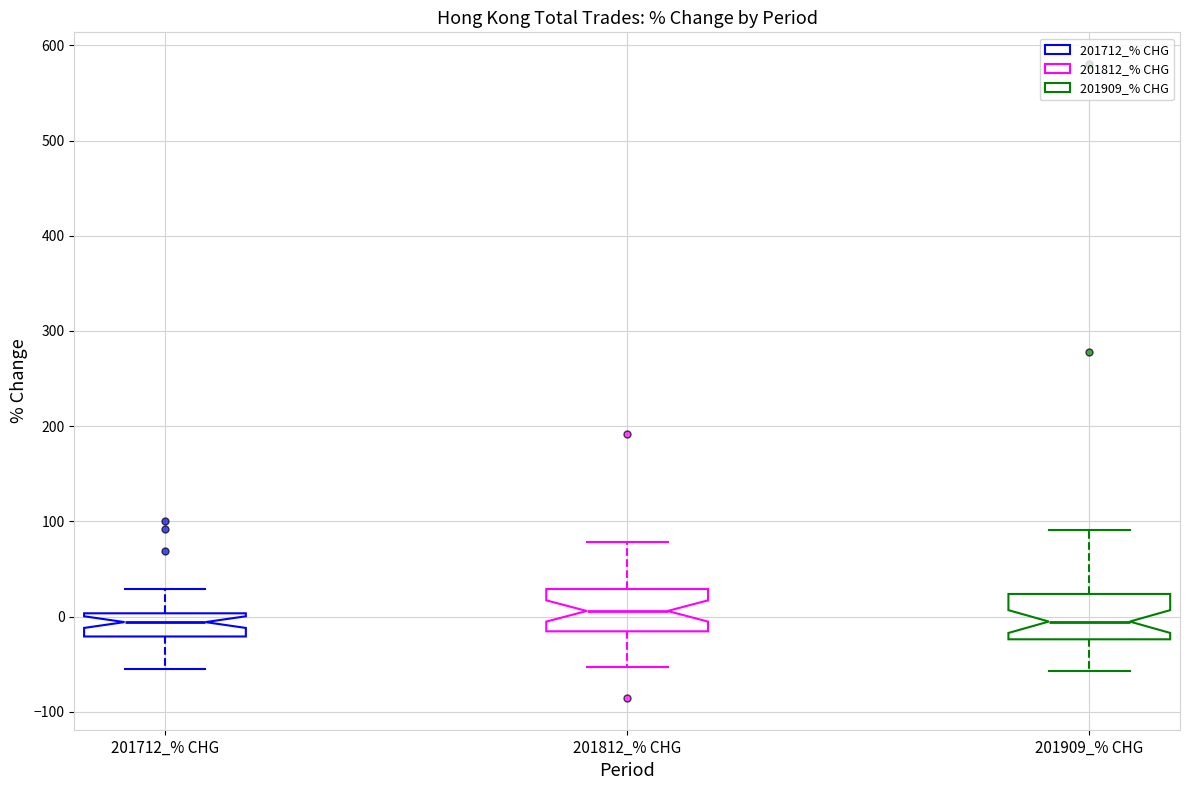

Reading left to right, transcribe this box plot: for each box, give where its median line is, the range the box spans, and where its two whiskers end, as read against the y-axis. The values are not printed on the chart, so give them approximately, as read against the axis.

201712_% CHG: median -10, box -20 to 0, whiskers -50 to 30
201812_% CHG: median 10, box -20 to 30, whiskers -50 to 80
201909_% CHG: median -10, box -20 to 20, whiskers -60 to 90